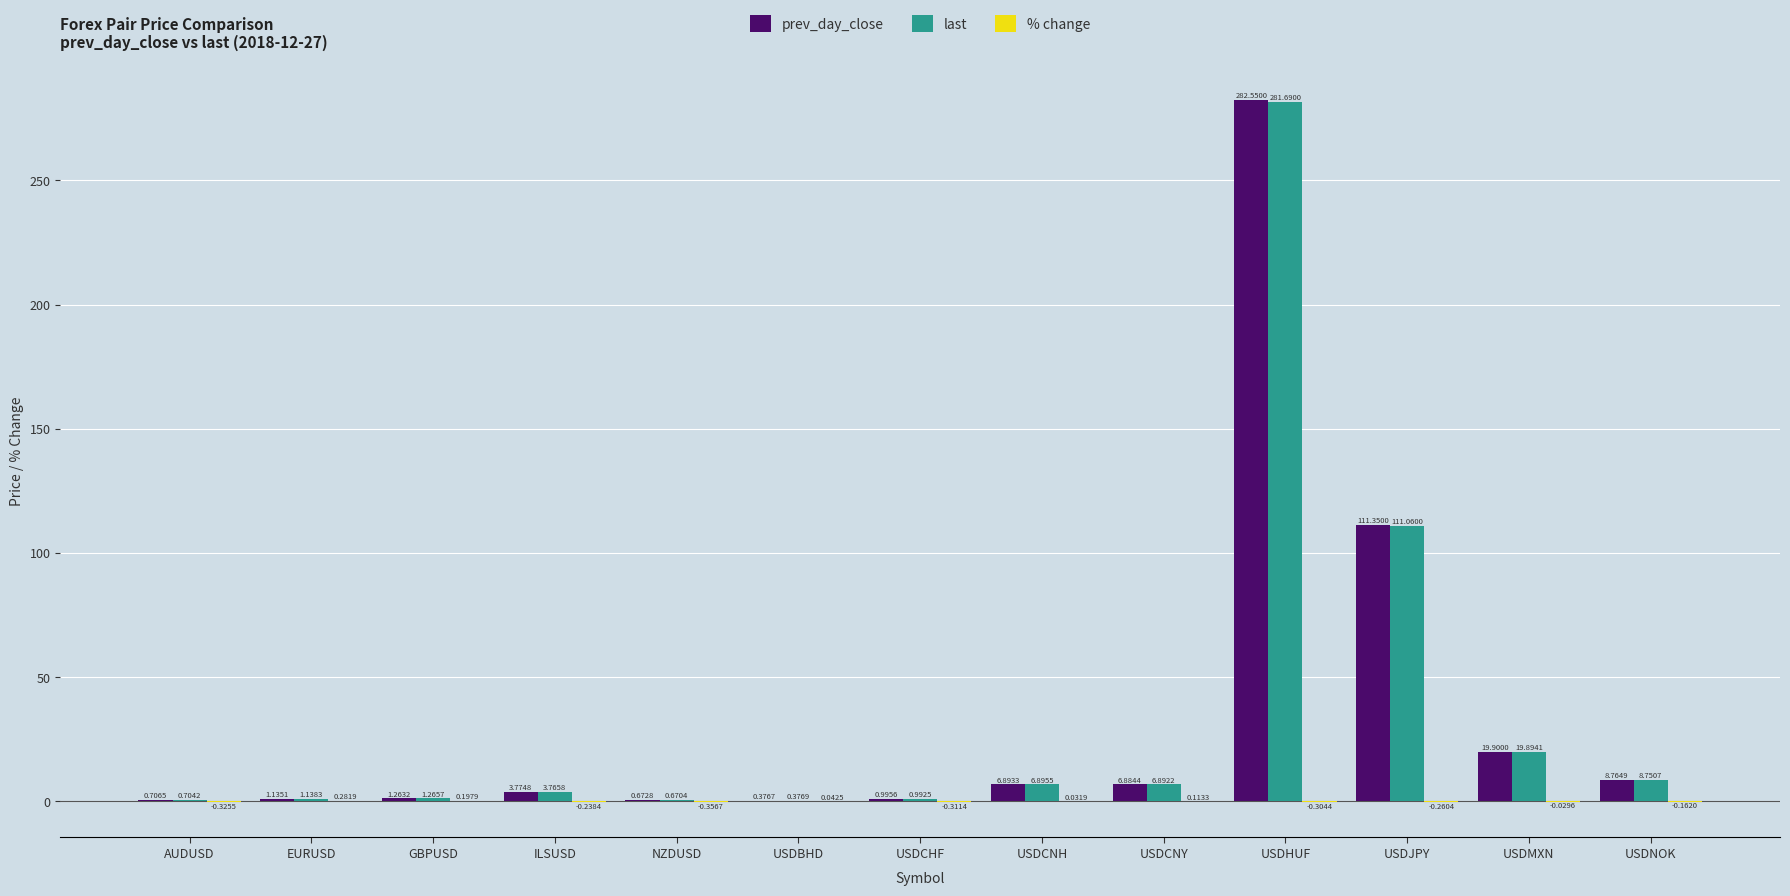

What is the approximate value of last at USDMXN?

19.9